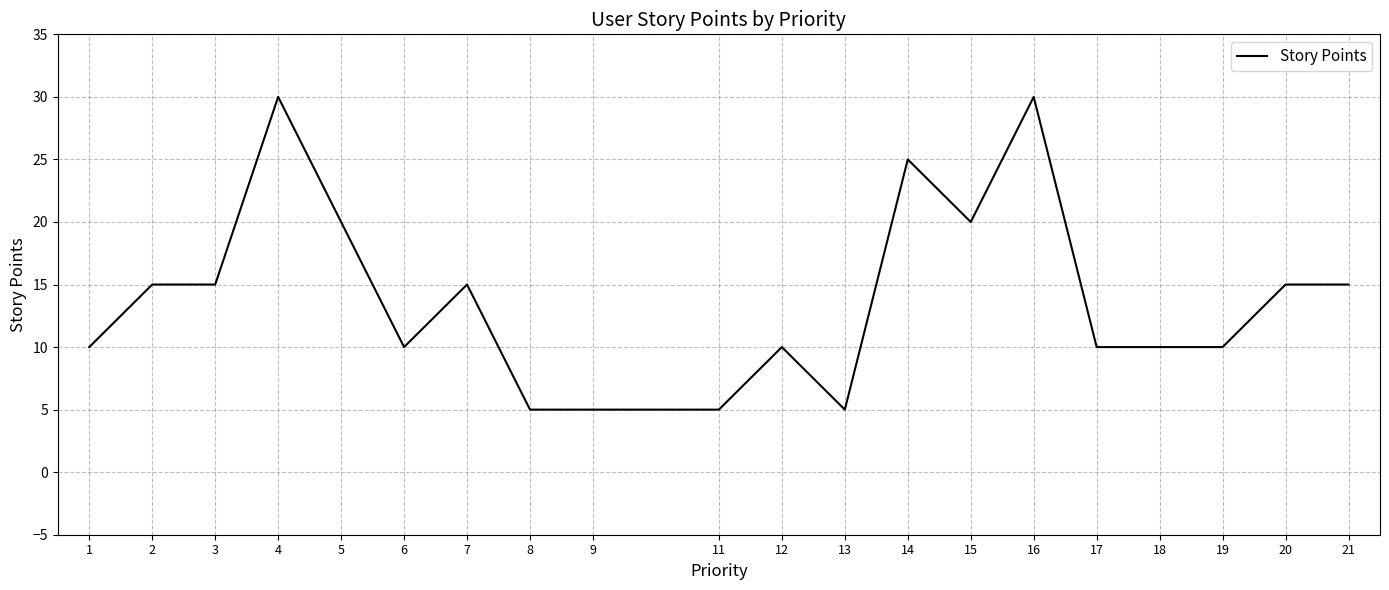

Reading left to right, list all the values displayed in this chart.

1=10	2=15	3=15	4=30	5=20	6=10	7=15	8=5	9=5	11=5	12=10	13=5	14=25	15=20	16=30	17=10	18=10	19=10	20=15	21=15